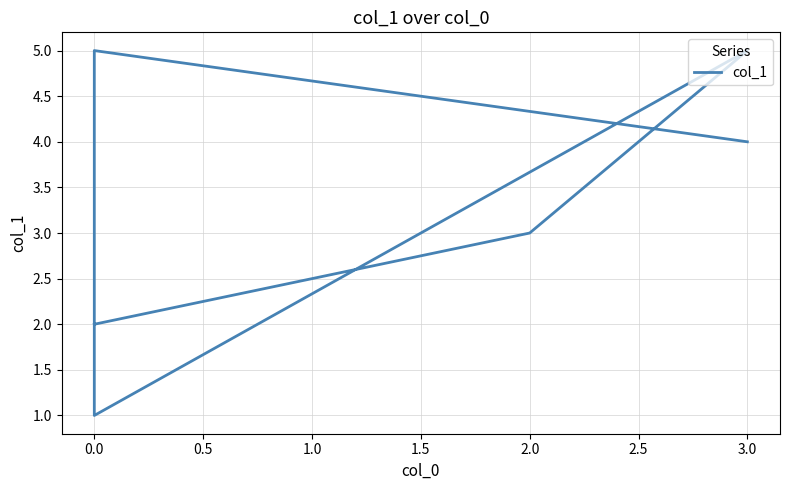

Reading left to right, what are all the values shown in this chart?

4	5	1	5	3	2